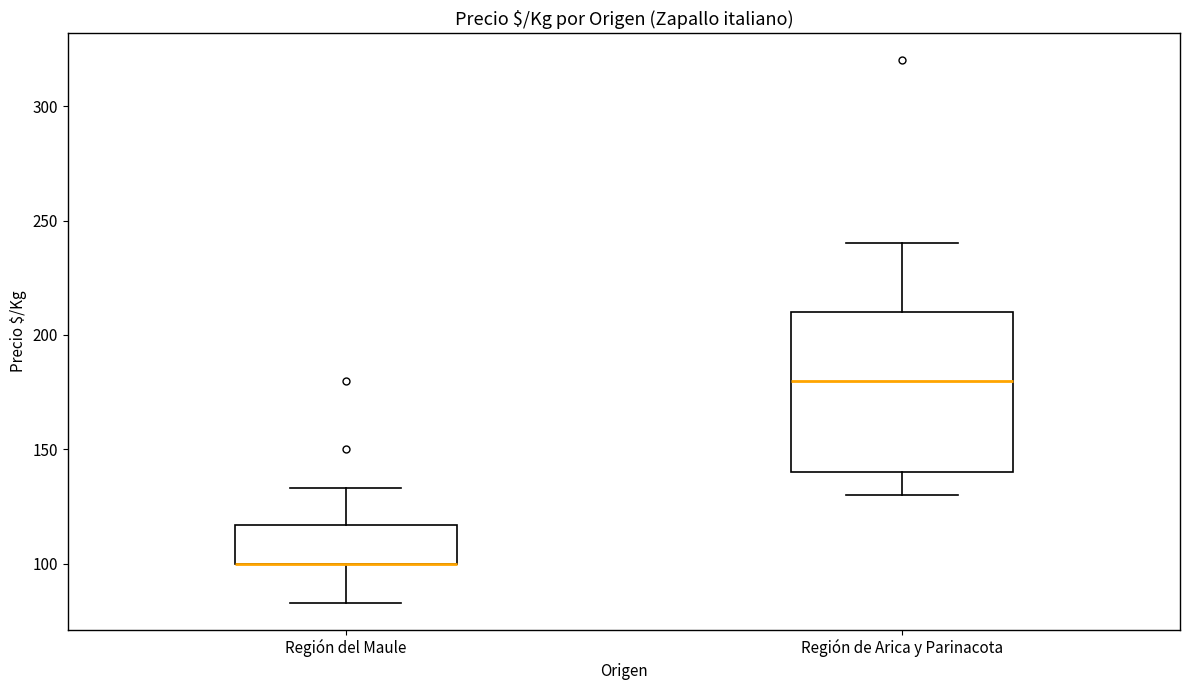

Which box is the tallest, from its lower edge to its upper edge?

Región de Arica y Parinacota